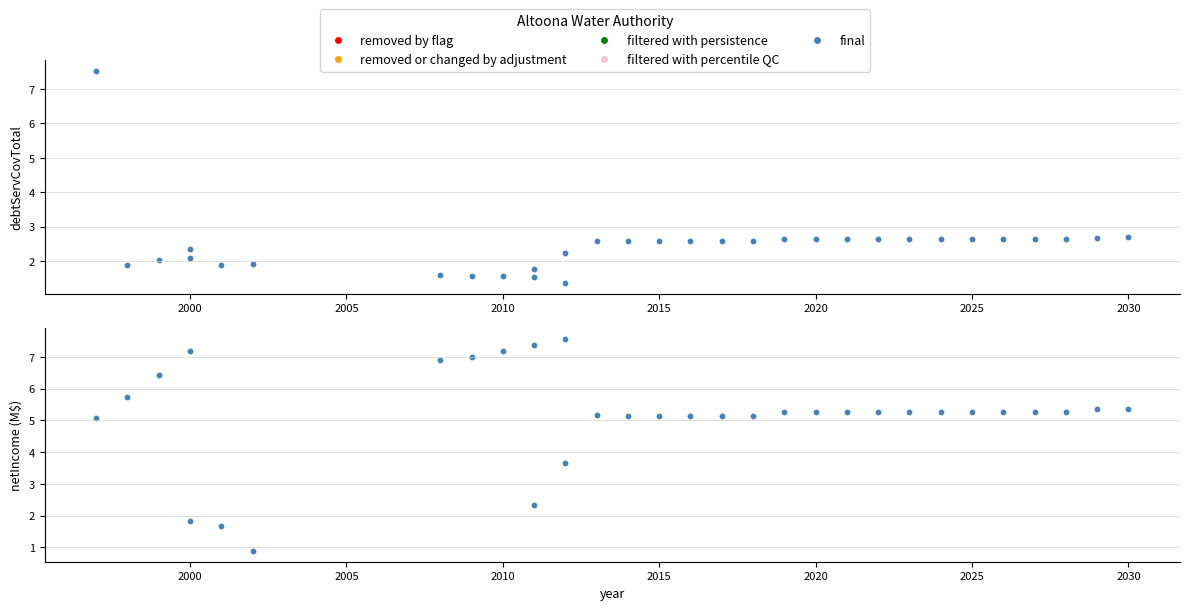

Is the value of debtServCovTotal at 2025 greater than the value of netIncome at 25?

No